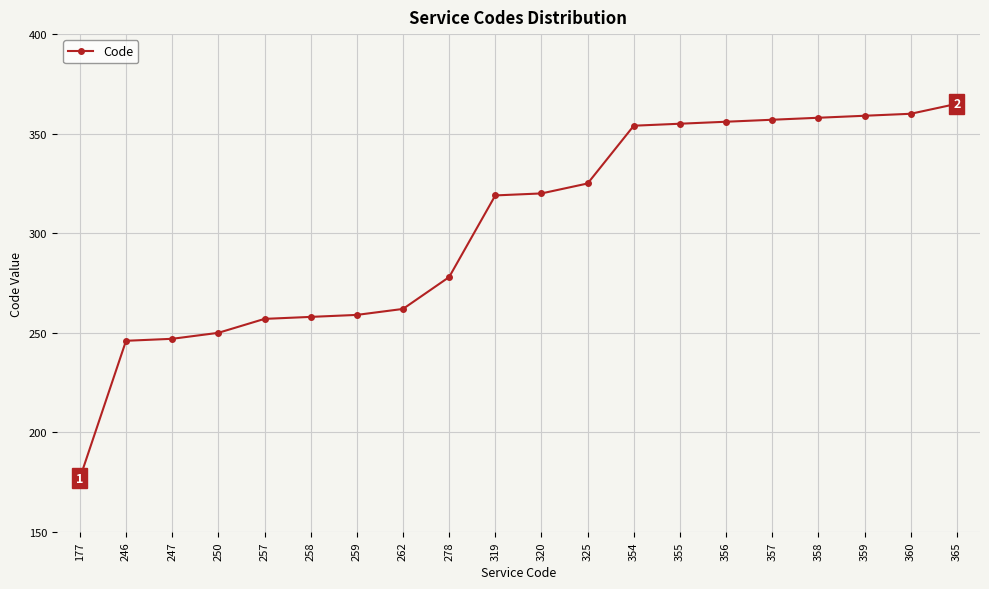

How many lines are shown in the chart?

1